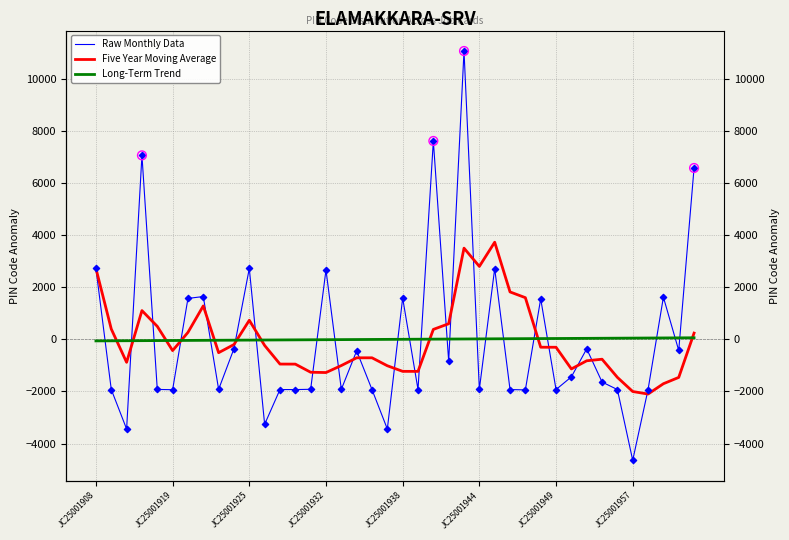

At which category is the sum across all series the highest?

24